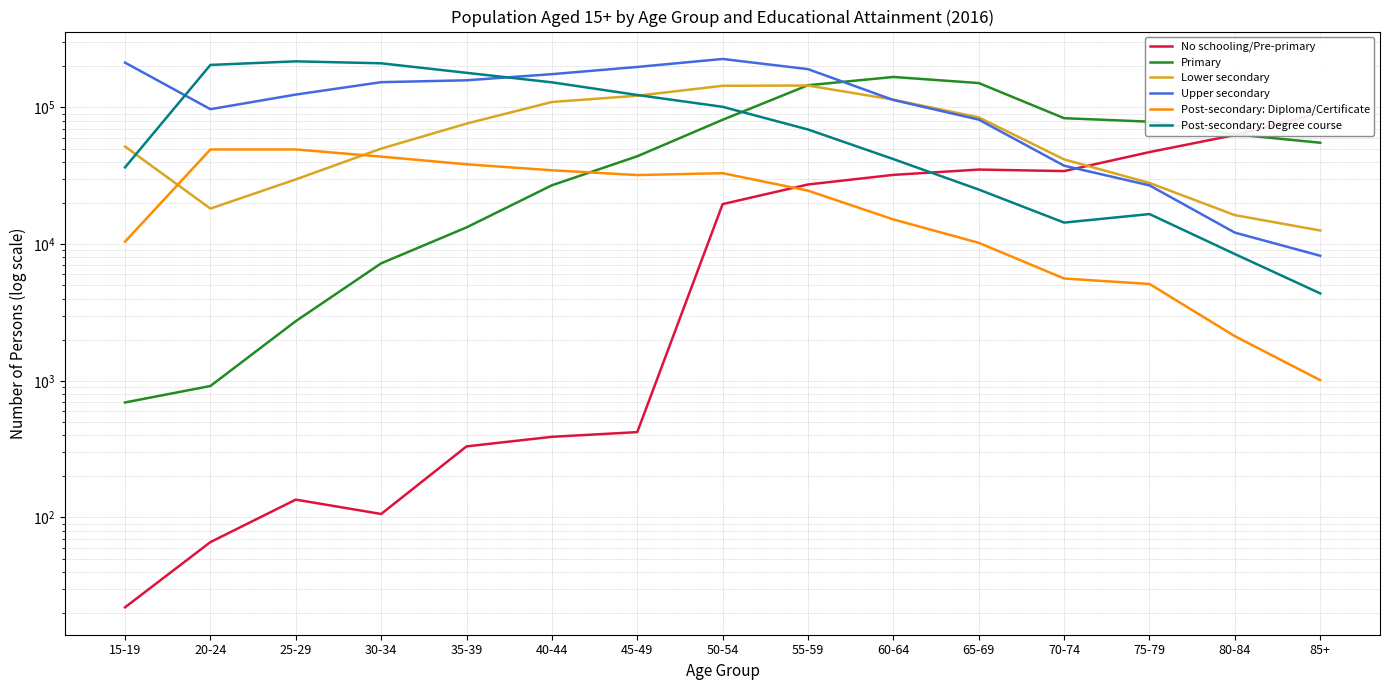

At which label is Lower secondary closest to 78626?

35-39